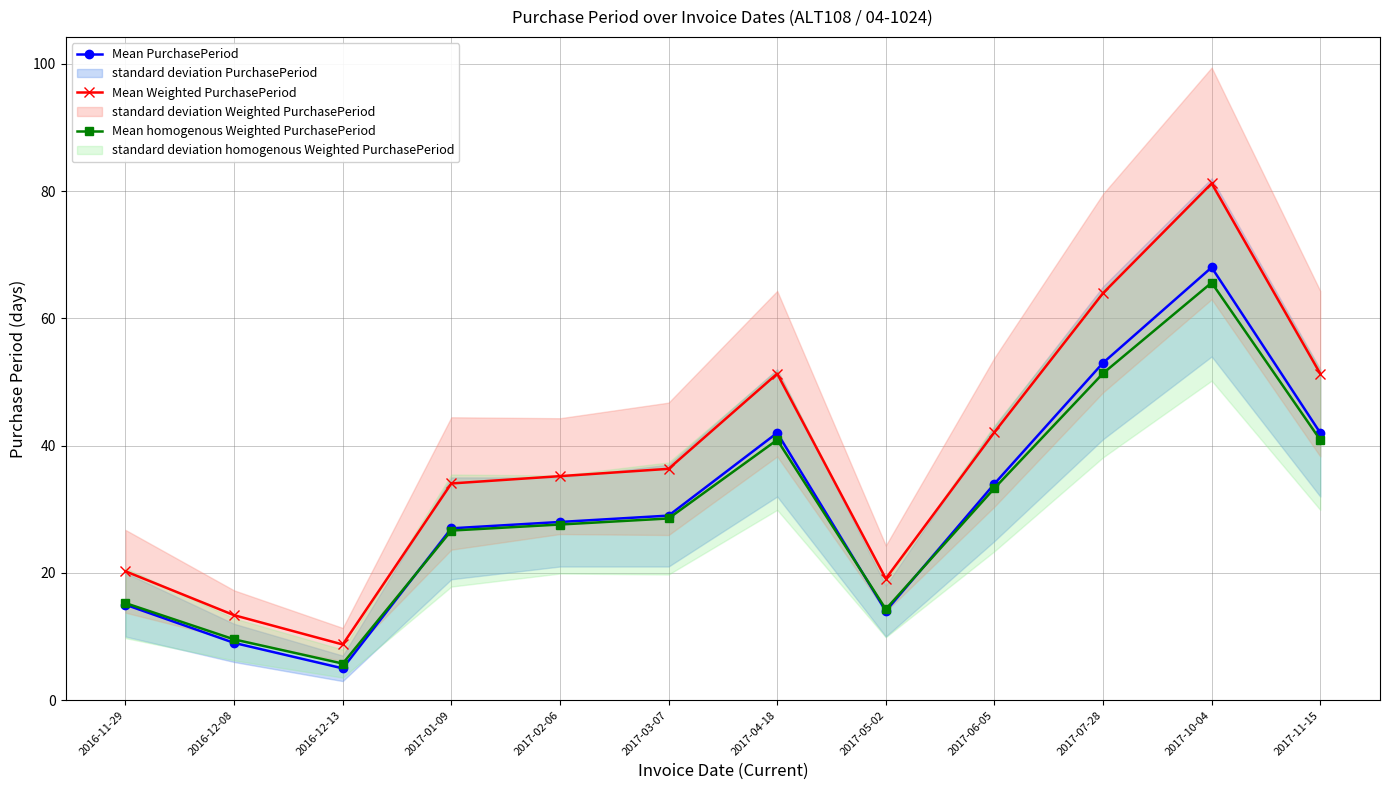

How many lines are shown in the chart?

3